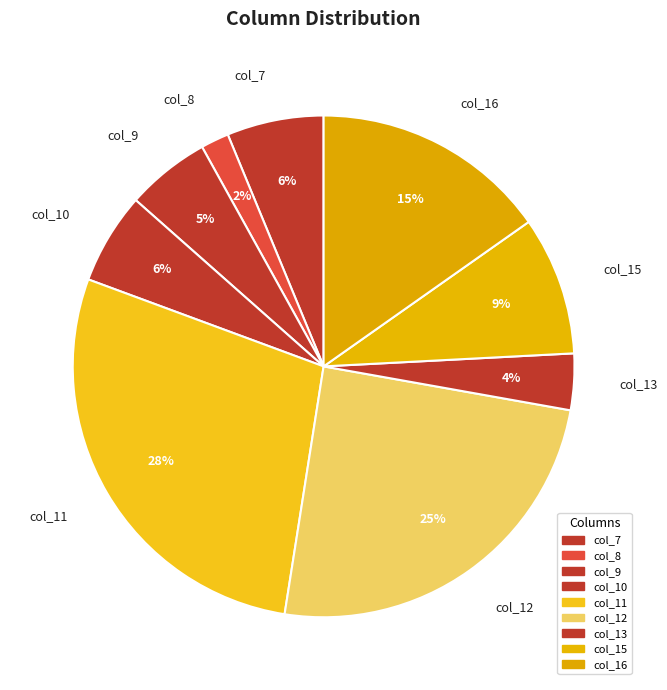

What percentage is the col_12 slice, to the nearest percent?

25%